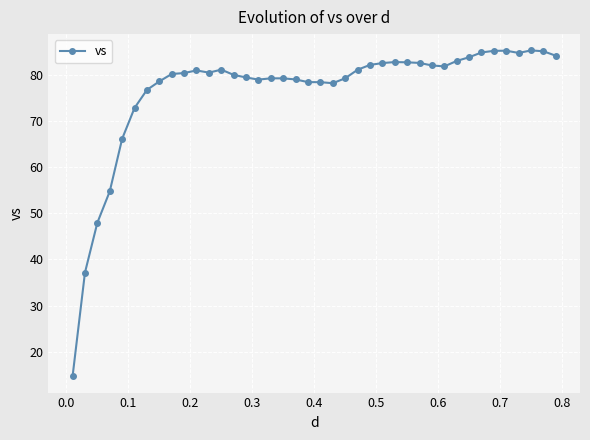

True or false: the data has more than 0 interior local peaks.

True